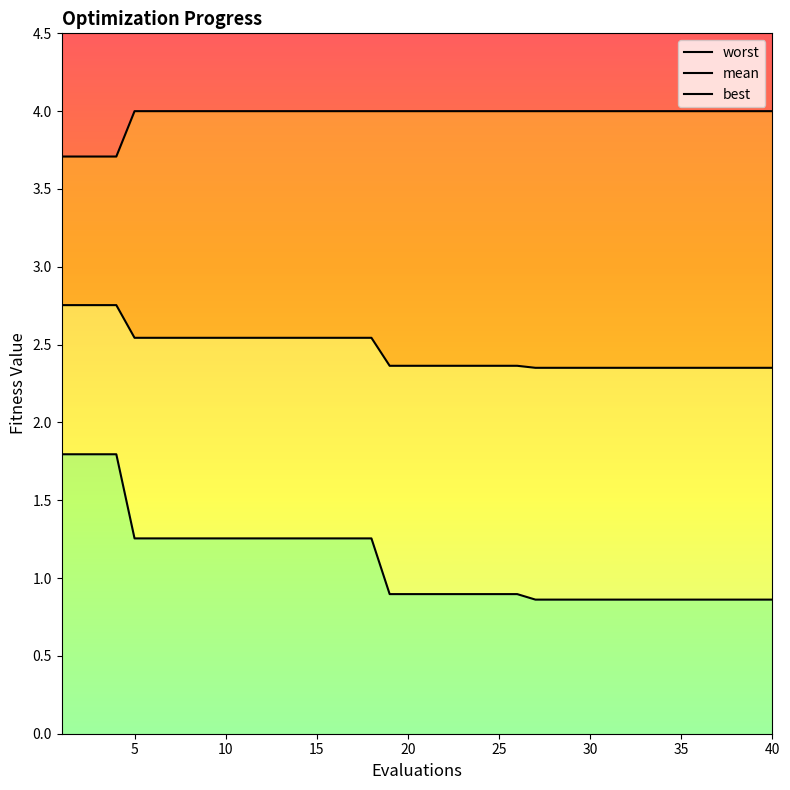

Rank the series by their average value, from lowest to highest.

best, mean, worst